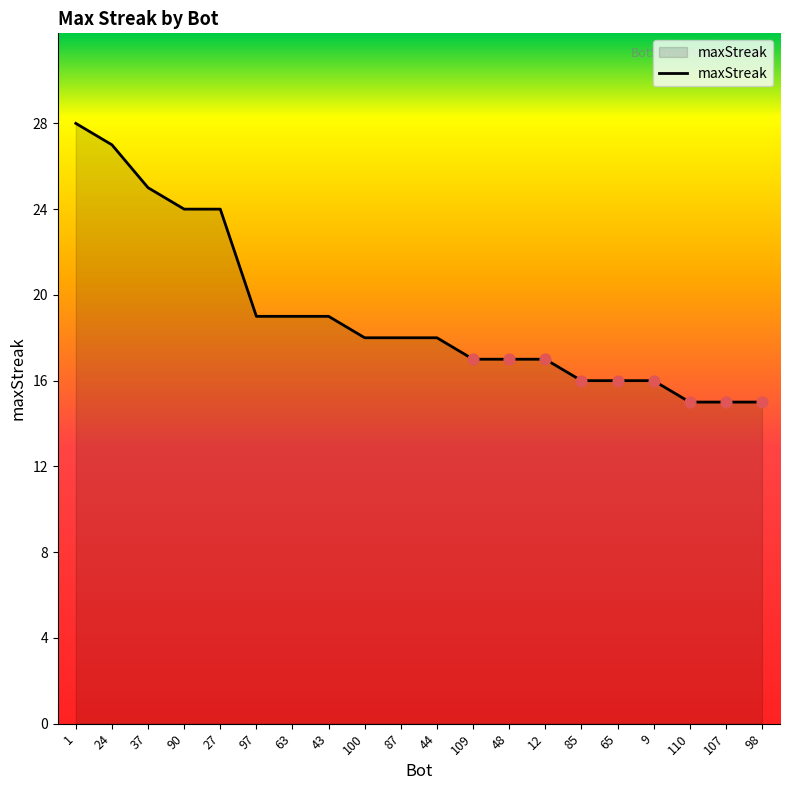

What is the change in value from 24 to 27?

-3